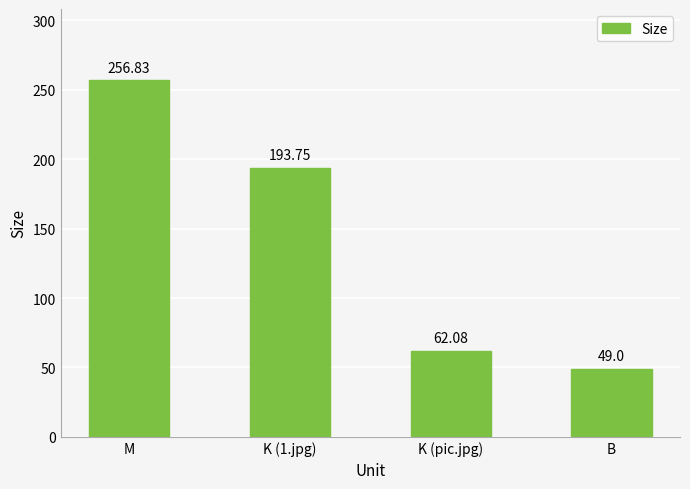

What is the change in value from K (1.jpg) to K (pic.jpg)?

-131.7